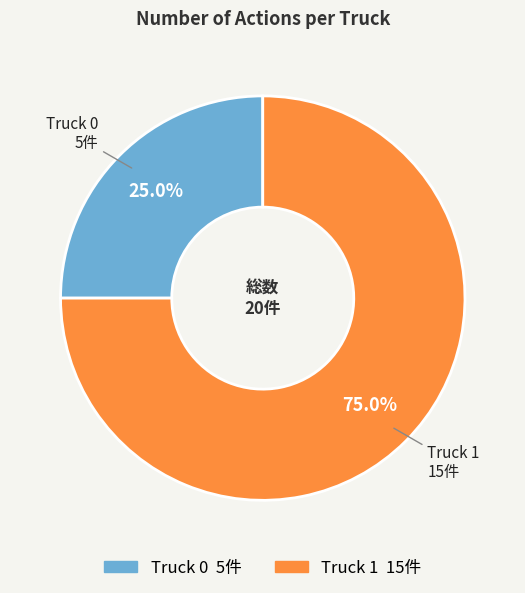

Is there any slice that represents more than half of the pie?

Yes